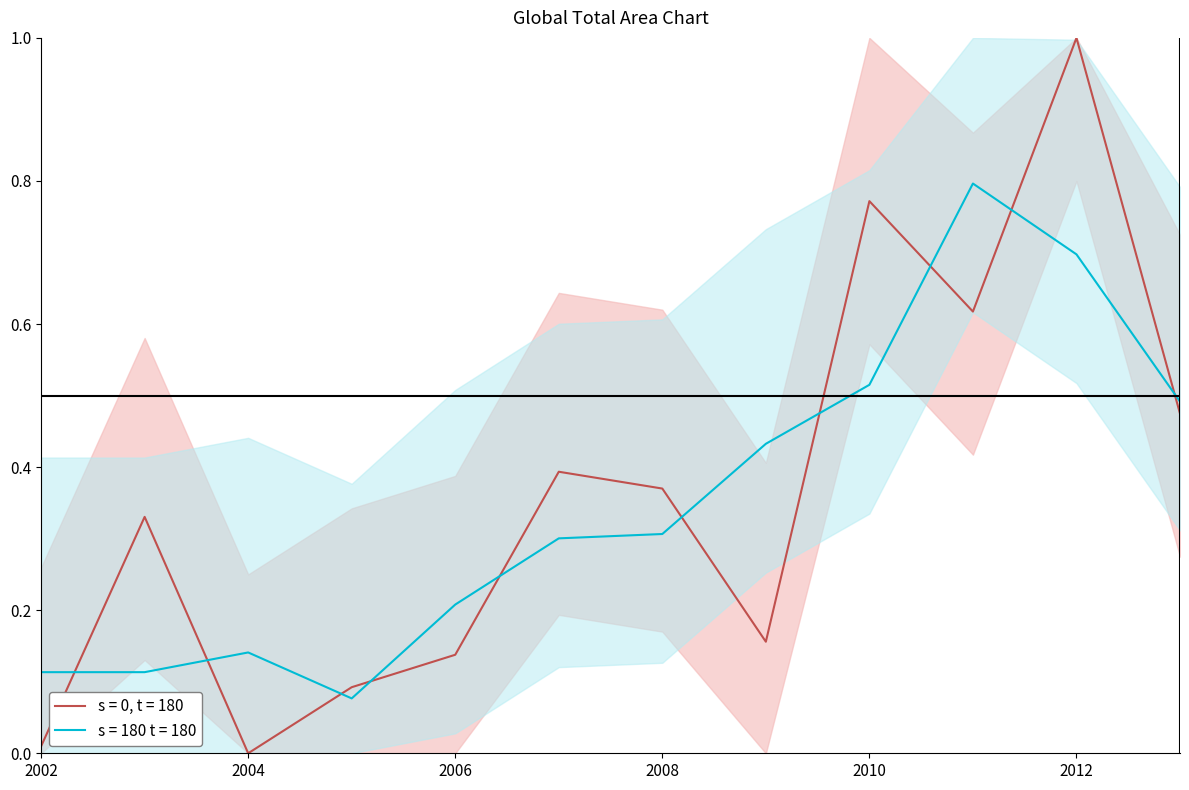

What is the difference between the values at 2009 and 2005?

0.1